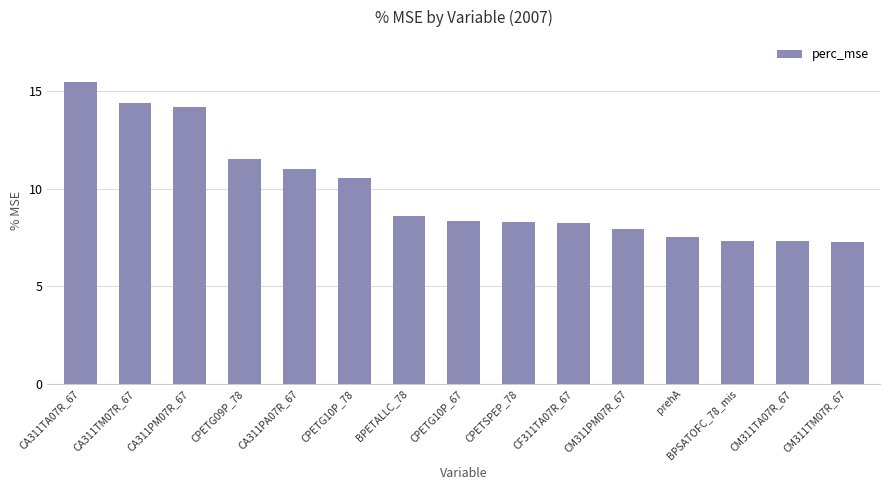

True or false: the data shows 14.2 at CA311PM07R_67.

True